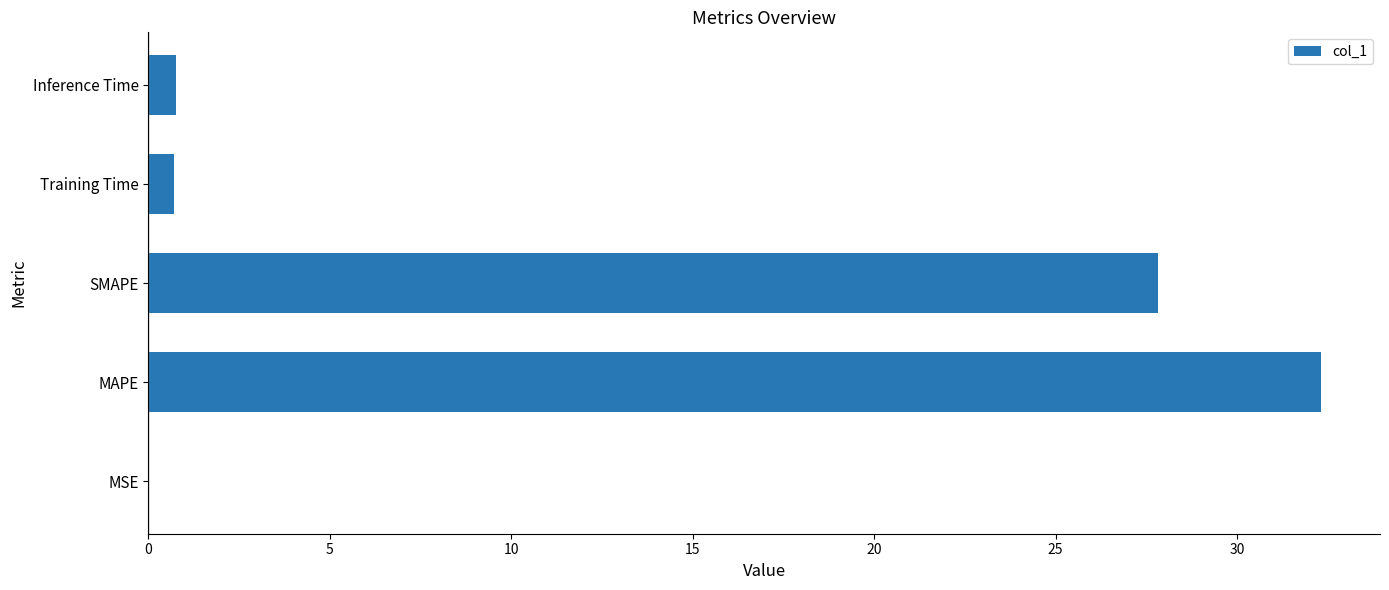

What is the approximate value at Training Time?

0.7